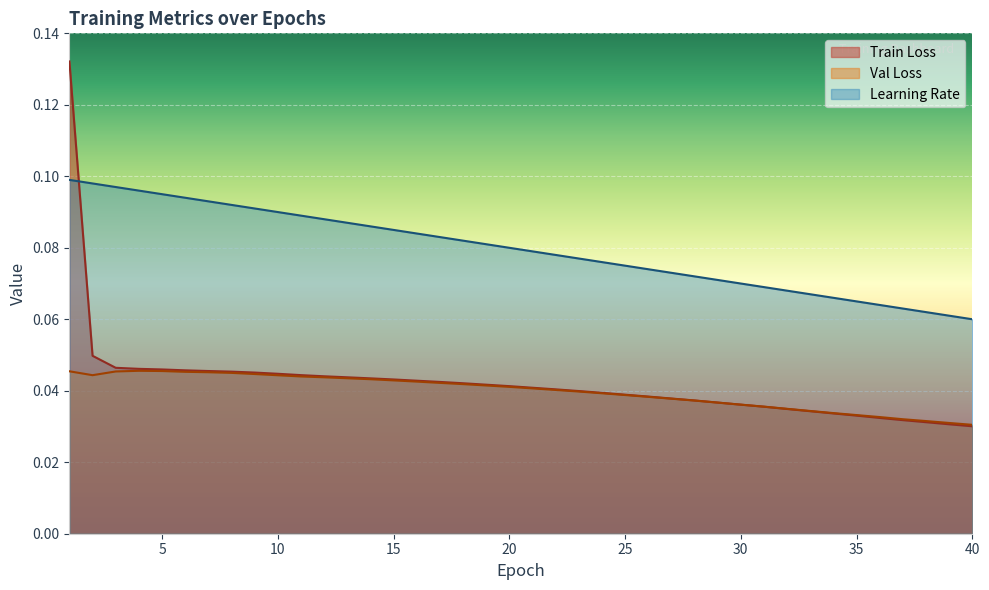

How many series are shown in this chart?

3